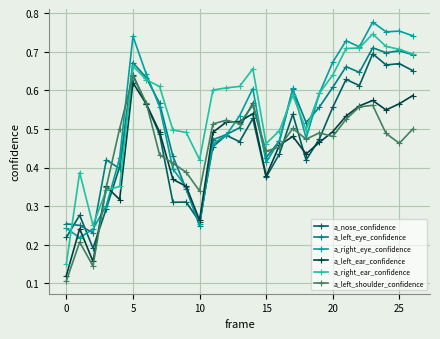

Count the a_left_ear_confidence values in the range 0 to 1.

27